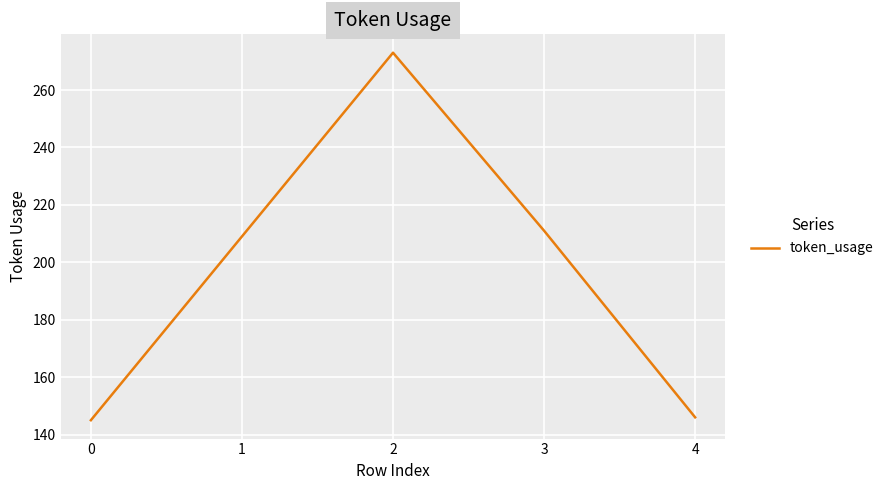

Does the chart have visible grid lines?

Yes